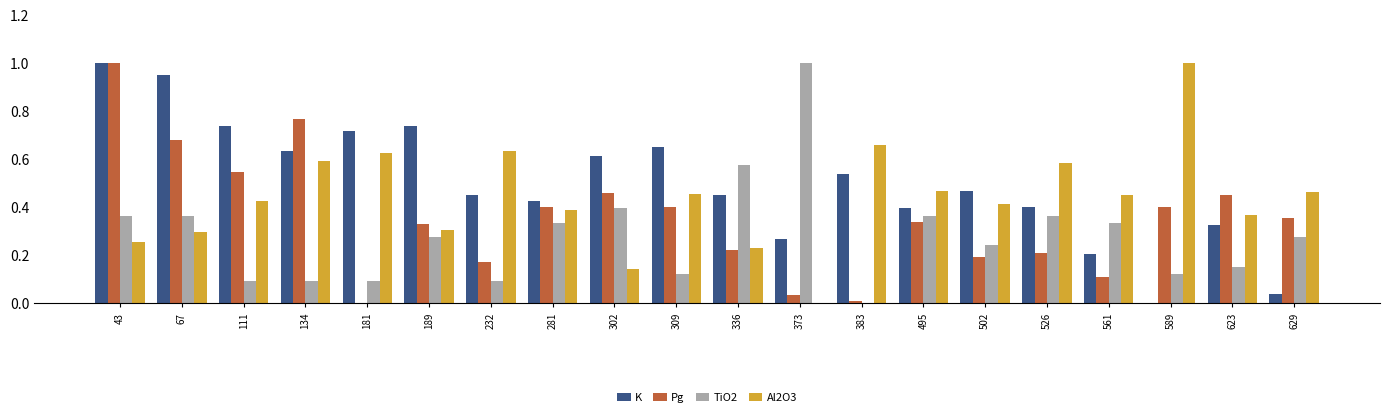

What is the maximum value shown in the chart?

1.0